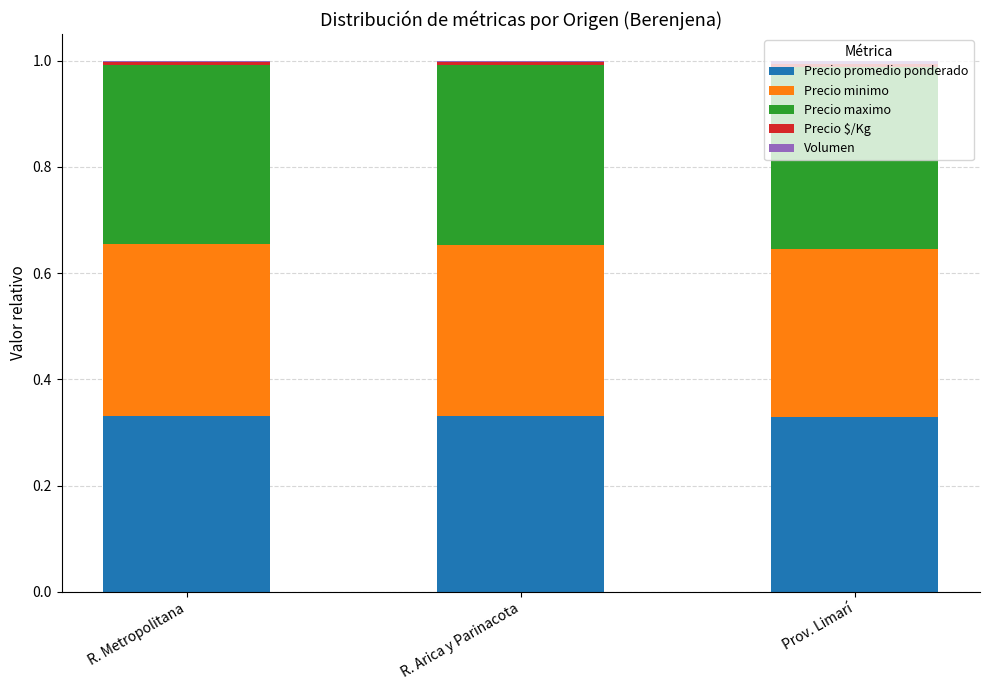

What is the label of the 1st bar from the right?

Prov. Limarí